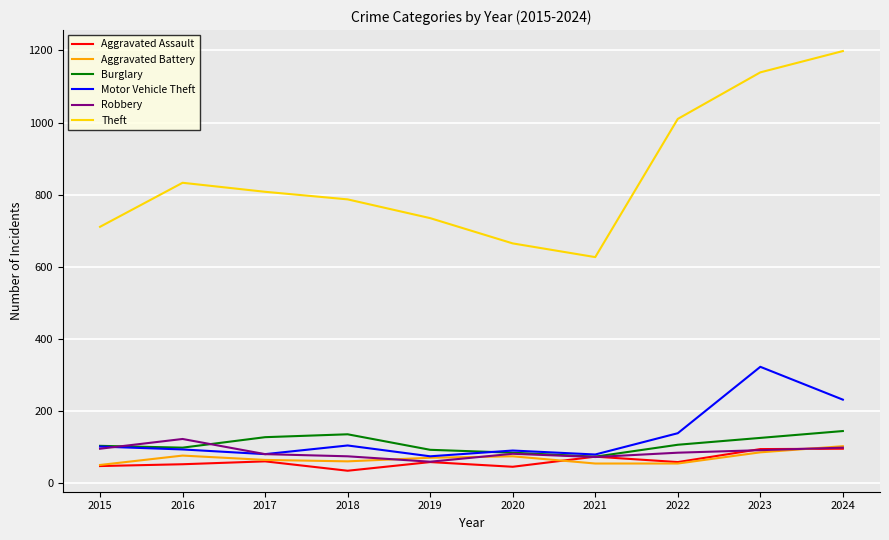

True or false: Theft and Burglary cross at least once.

False